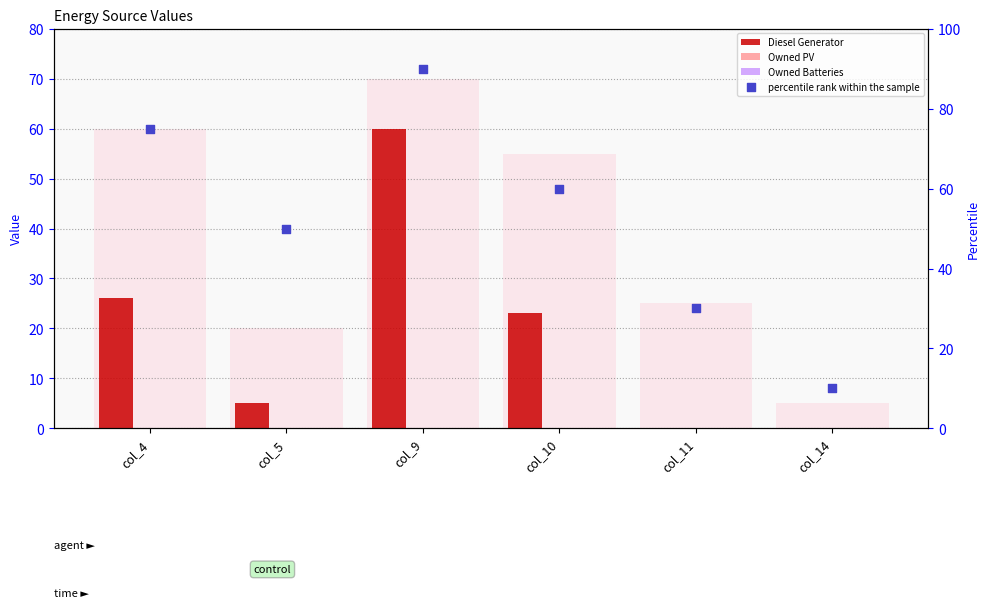

At how many categories does at least one series exceed 22?

5